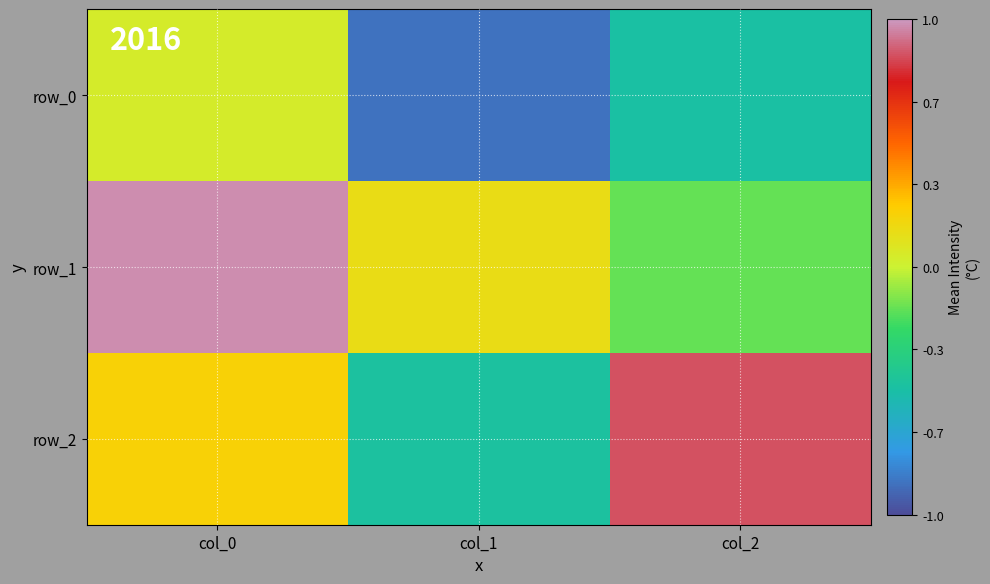

What is the difference between the maximum and second lowest values in the row_1 series?

0.8